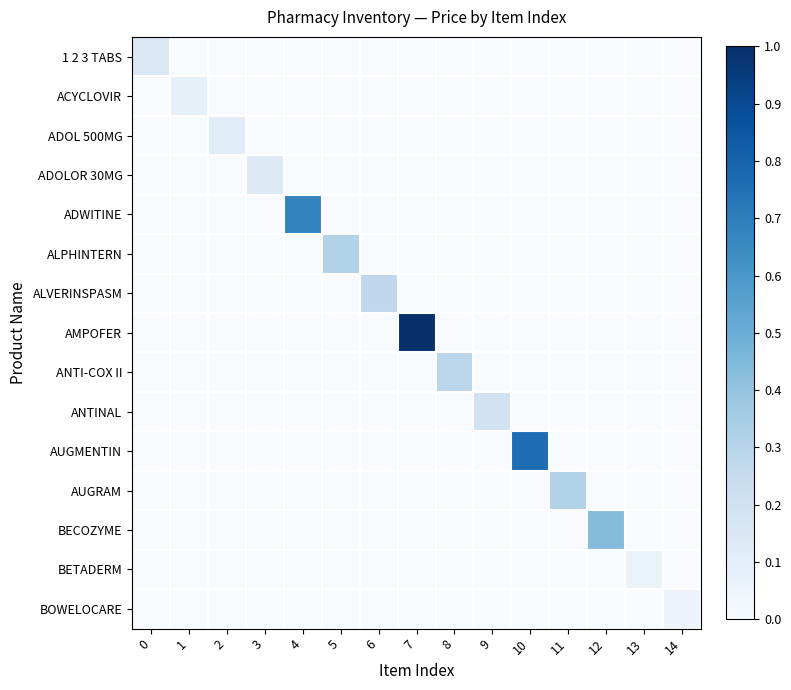

Reading left to right, list all the values displayed in this chart.

1 2 3 TABS: 0=0.1	1=0.0	2=0.0	3=0.0	4=0.0	5=0.0	6=0.0	7=0.0	8=0.0	9=0.0	10=0.0	11=0.0	12=0.0	13=0.0	14=0.0
ACYCLOVIR: 0=0.0	1=0.1	2=0.0	3=0.0	4=0.0	5=0.0	6=0.0	7=0.0	8=0.0	9=0.0	10=0.0	11=0.0	12=0.0	13=0.0	14=0.0
ADOL 500MG: 0=0.0	1=0.0	2=0.1	3=0.0	4=0.0	5=0.0	6=0.0	7=0.0	8=0.0	9=0.0	10=0.0	11=0.0	12=0.0	13=0.0	14=0.0
ADOLOR 30MG: 0=0.0	1=0.0	2=0.0	3=0.1	4=0.0	5=0.0	6=0.0	7=0.0	8=0.0	9=0.0	10=0.0	11=0.0	12=0.0	13=0.0	14=0.0
ADWITINE: 0=0.0	1=0.0	2=0.0	3=0.0	4=0.7	5=0.0	6=0.0	7=0.0	8=0.0	9=0.0	10=0.0	11=0.0	12=0.0	13=0.0	14=0.0
ALPHINTERN: 0=0.0	1=0.0	2=0.0	3=0.0	4=0.0	5=0.3	6=0.0	7=0.0	8=0.0	9=0.0	10=0.0	11=0.0	12=0.0	13=0.0	14=0.0
ALVERINSPASM: 0=0.0	1=0.0	2=0.0	3=0.0	4=0.0	5=0.0	6=0.3	7=0.0	8=0.0	9=0.0	10=0.0	11=0.0	12=0.0	13=0.0	14=0.0
AMPOFER: 0=0.0	1=0.0	2=0.0	3=0.0	4=0.0	5=0.0	6=0.0	7=1.0	8=0.0	9=0.0	10=0.0	11=0.0	12=0.0	13=0.0	14=0.0
ANTI-COX II: 0=0.0	1=0.0	2=0.0	3=0.0	4=0.0	5=0.0	6=0.0	7=0.0	8=0.3	9=0.0	10=0.0	11=0.0	12=0.0	13=0.0	14=0.0
ANTINAL: 0=0.0	1=0.0	2=0.0	3=0.0	4=0.0	5=0.0	6=0.0	7=0.0	8=0.0	9=0.2	10=0.0	11=0.0	12=0.0	13=0.0	14=0.0
AUGMENTIN: 0=0.0	1=0.0	2=0.0	3=0.0	4=0.0	5=0.0	6=0.0	7=0.0	8=0.0	9=0.0	10=0.8	11=0.0	12=0.0	13=0.0	14=0.0
AUGRAM: 0=0.0	1=0.0	2=0.0	3=0.0	4=0.0	5=0.0	6=0.0	7=0.0	8=0.0	9=0.0	10=0.0	11=0.3	12=0.0	13=0.0	14=0.0
BECOZYME: 0=0.0	1=0.0	2=0.0	3=0.0	4=0.0	5=0.0	6=0.0	7=0.0	8=0.0	9=0.0	10=0.0	11=0.0	12=0.4	13=0.0	14=0.0
BETADERM: 0=0.0	1=0.0	2=0.0	3=0.0	4=0.0	5=0.0	6=0.0	7=0.0	8=0.0	9=0.0	10=0.0	11=0.0	12=0.0	13=0.1	14=0.0
BOWELOCARE: 0=0.0	1=0.0	2=0.0	3=0.0	4=0.0	5=0.0	6=0.0	7=0.0	8=0.0	9=0.0	10=0.0	11=0.0	12=0.0	13=0.0	14=0.1